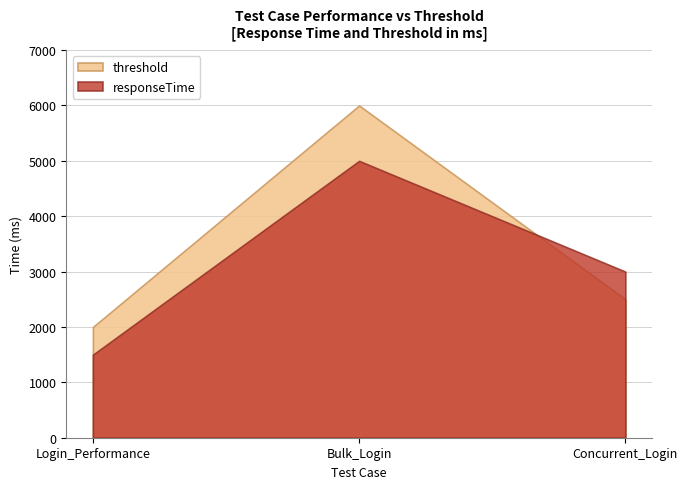

At which category is the sum across all series the highest?

Bulk_Login